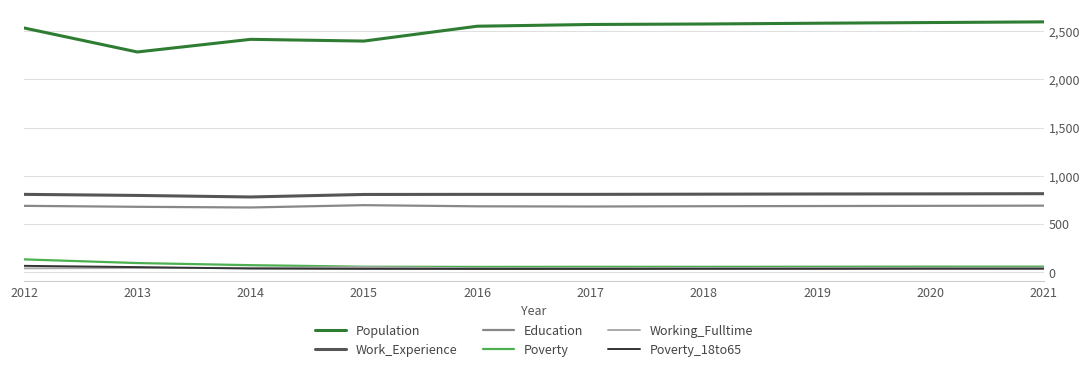

Is the value of Population at 2016 greater than the value of Poverty at 2012?

Yes